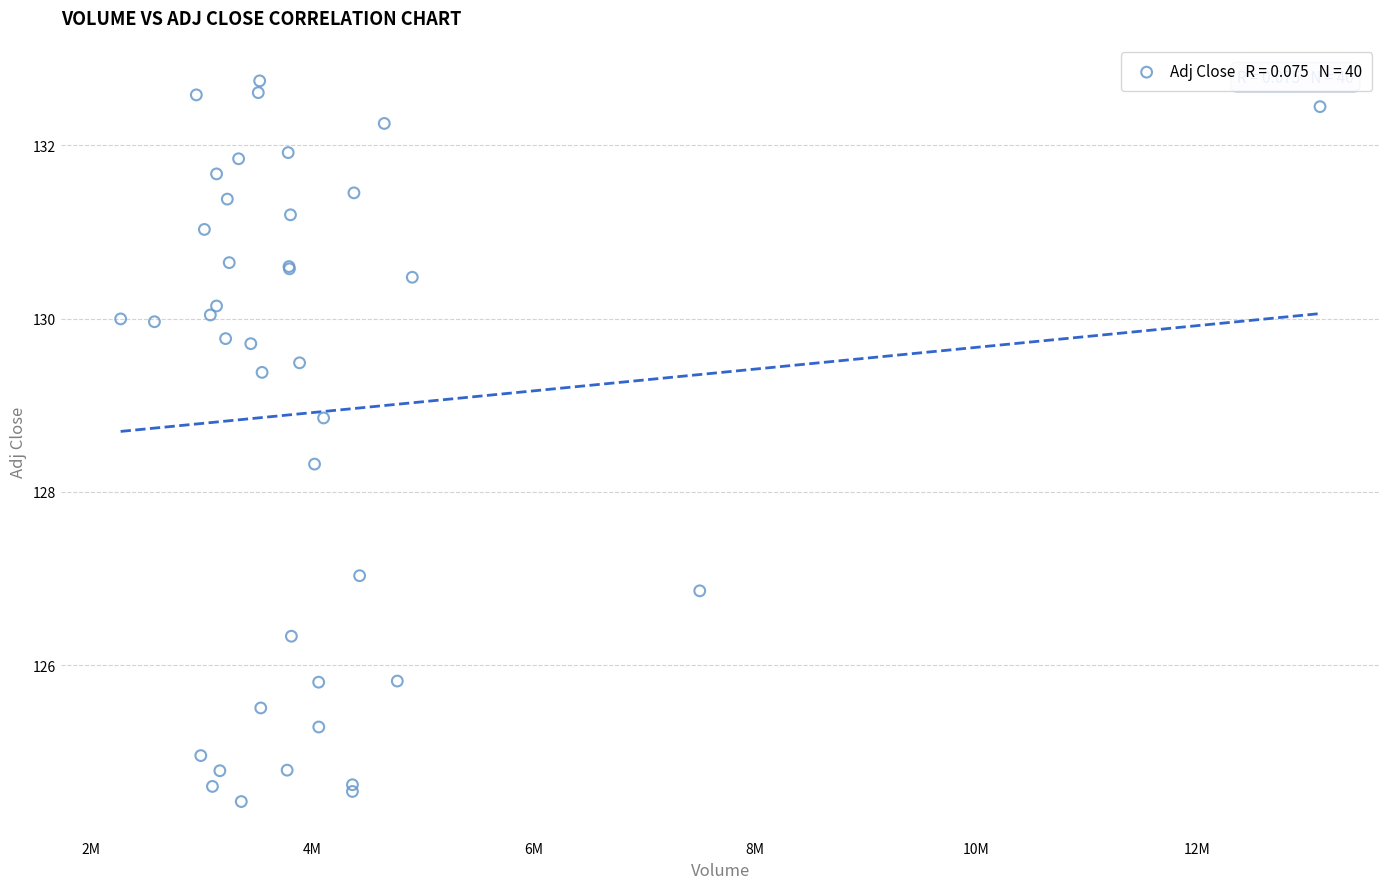

What Y value in the scatter plot is closest to 128?

128.3